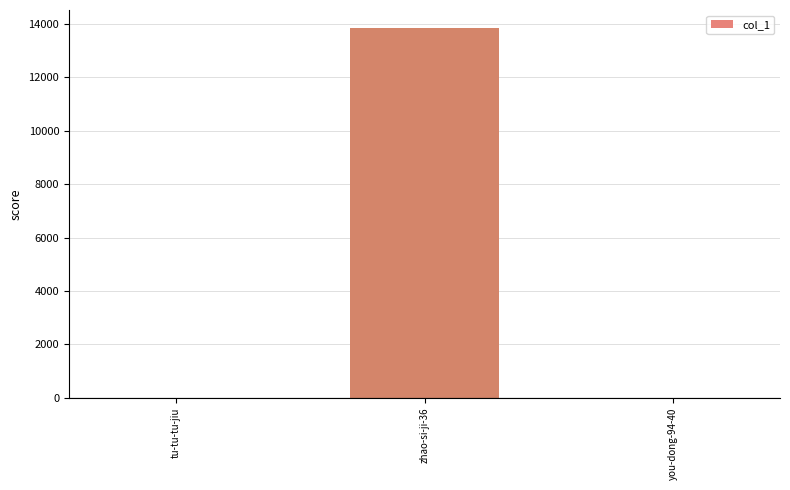

Which label corresponds to the largest value in the chart?

zhao-si-ji-36